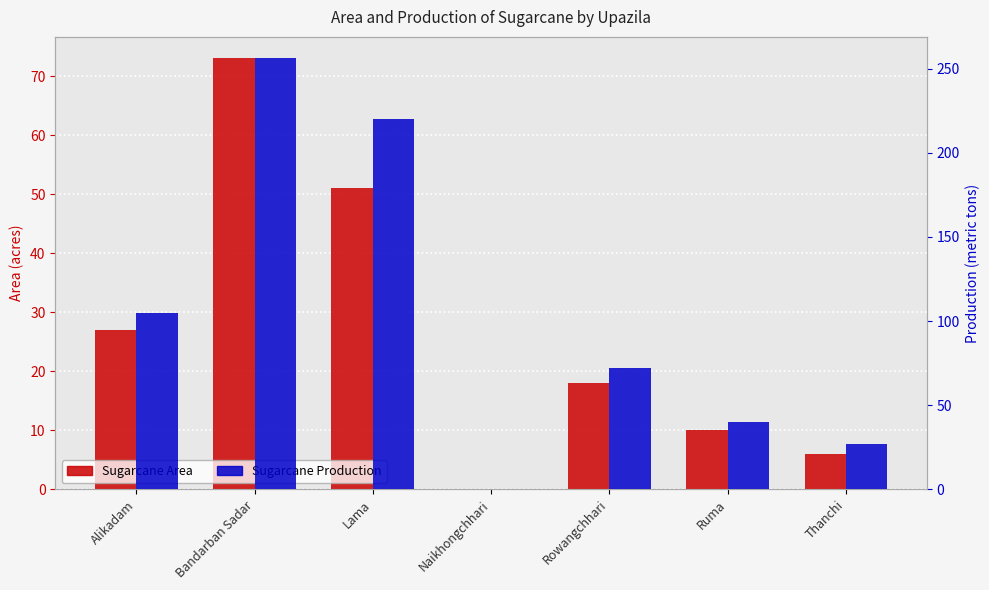

Where is Sugarcane Area nearest to the value 36?

Alikadam